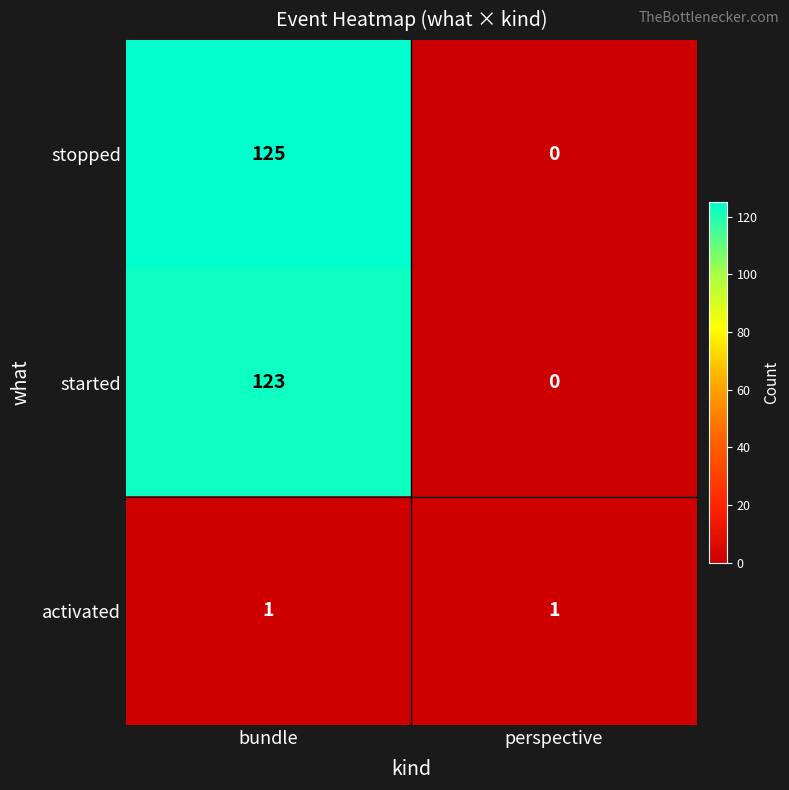

Reading right to left, transcribe all the data shown in this chart.

stopped: 0	125
started: 0	123
activated: 1	1